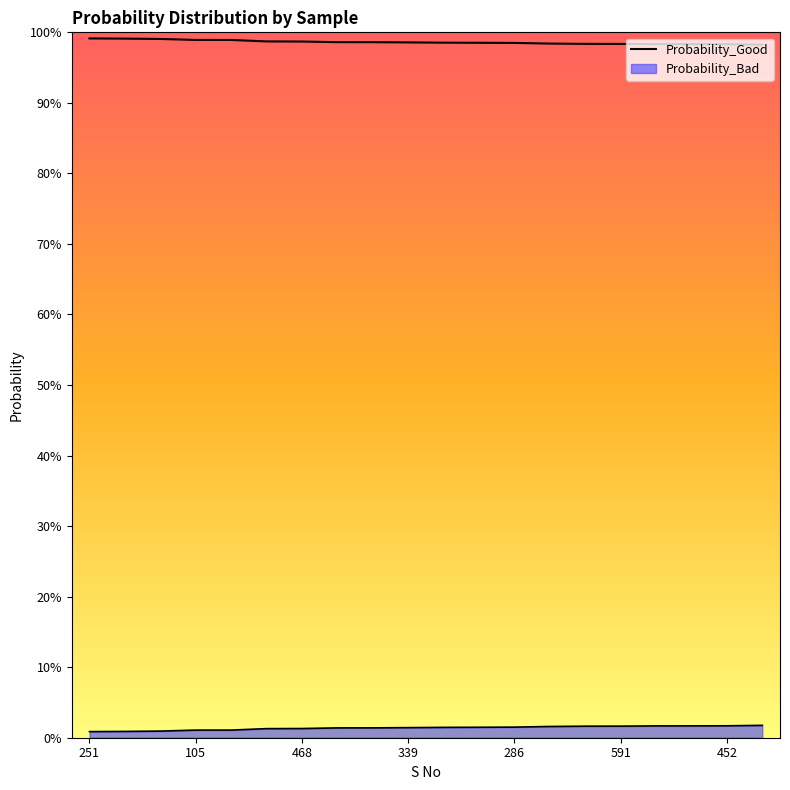

How many lines are shown in the chart?

1